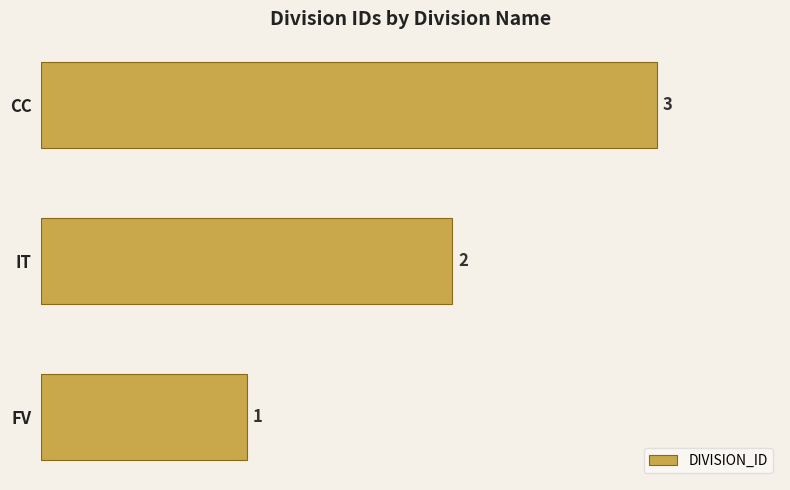

How many series are shown in this chart?

1